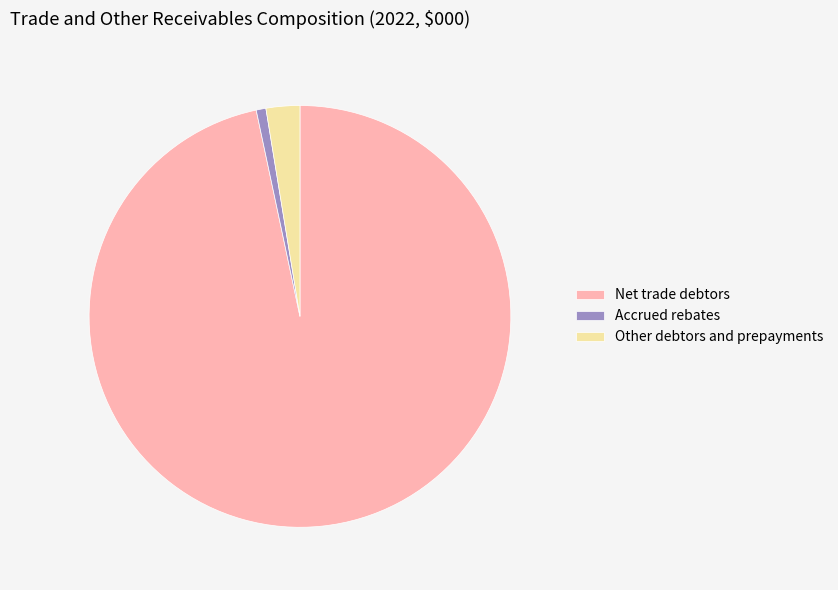

Rank the categories by value from lowest to highest.

Accrued rebates, Other debtors and prepayments, Net trade debtors